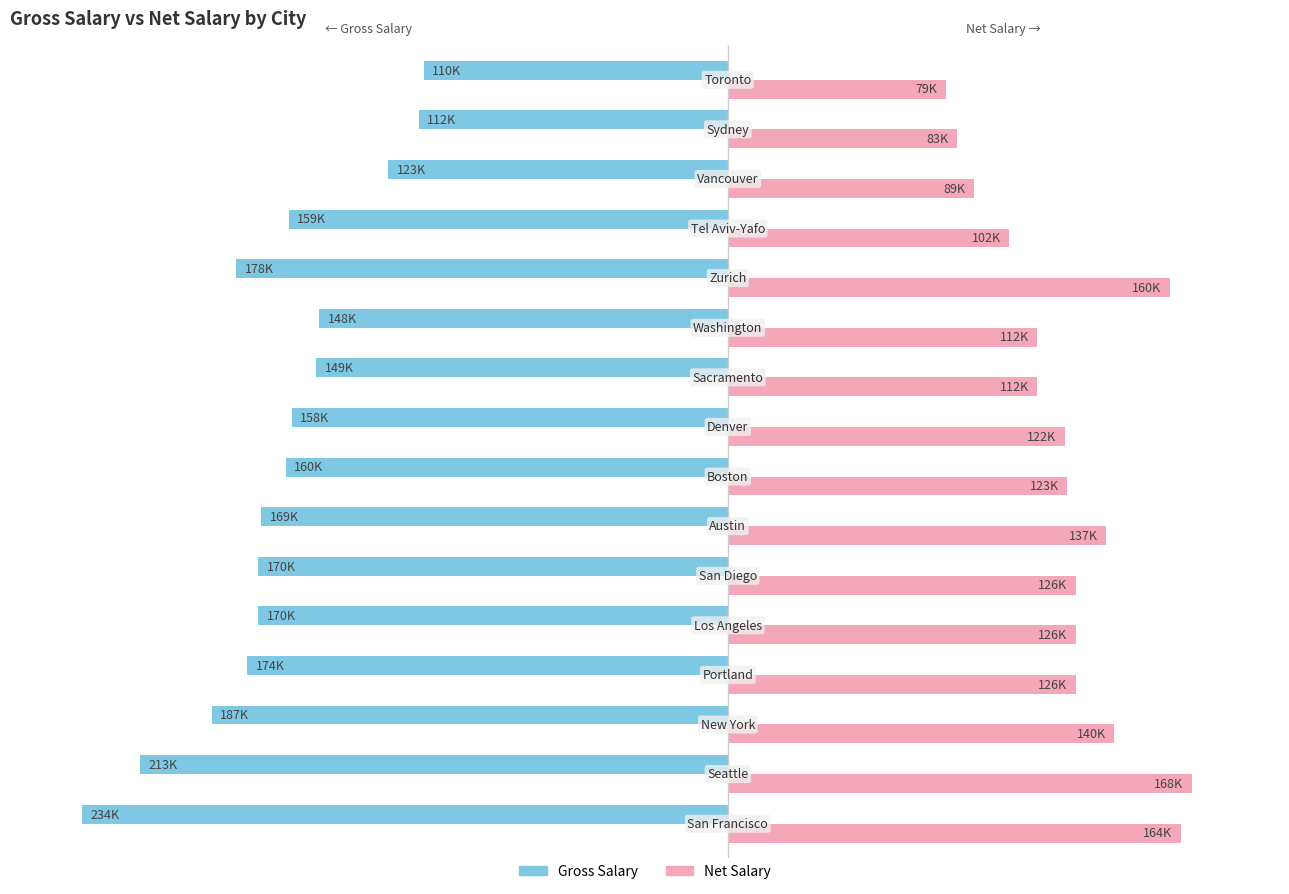

What are all the series names shown in the legend?

Gross Salary, Net Salary